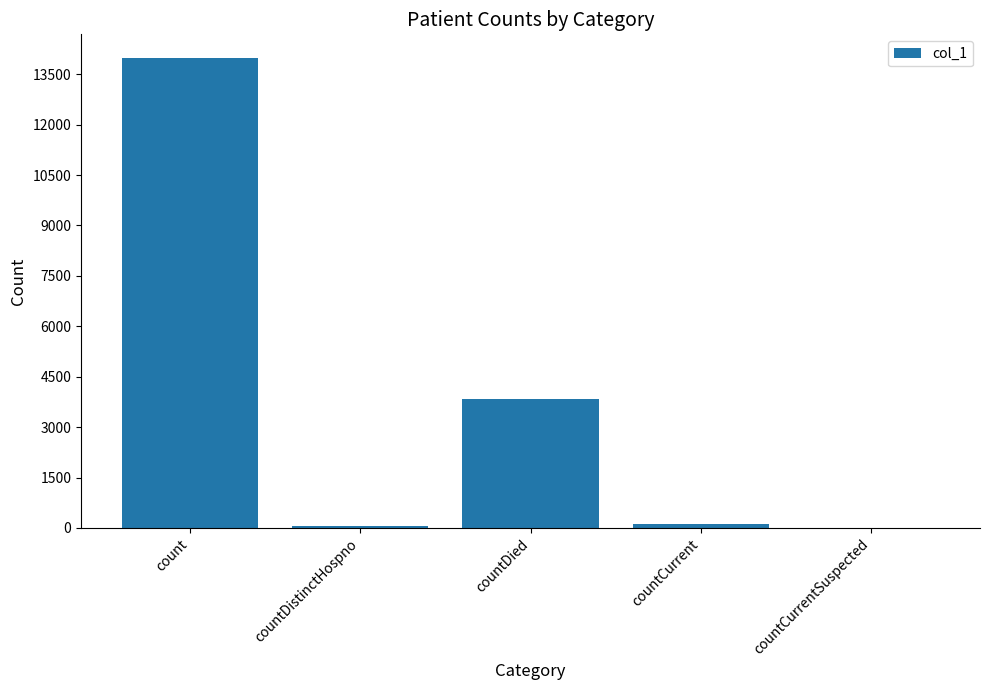

Between count and countCurrentSuspected, which is larger?

count